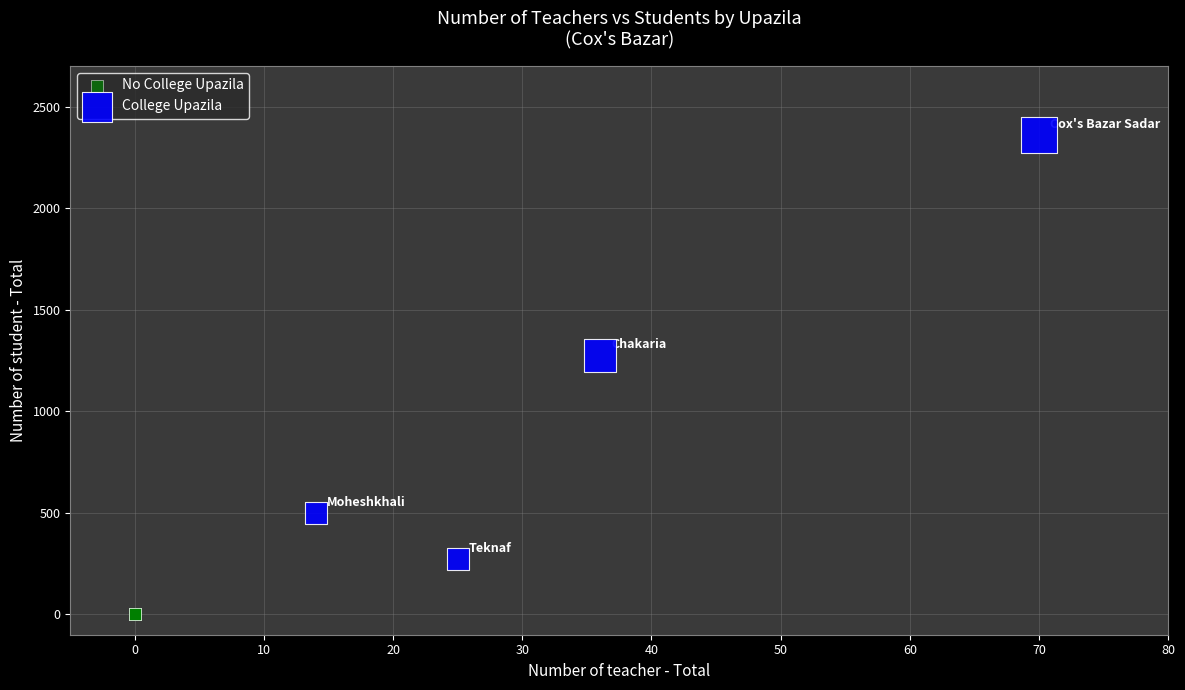

Which series reaches the minimum Y coordinate?

No College Upazila